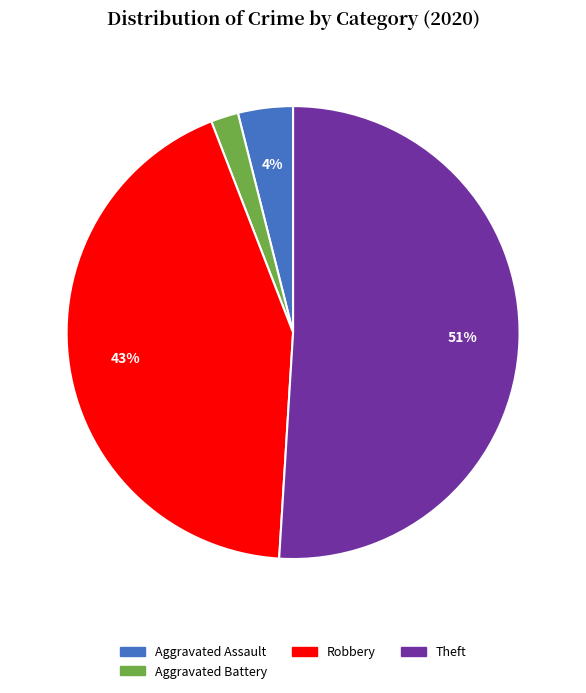

Which category has the smallest portion of the pie?

Aggravated Battery